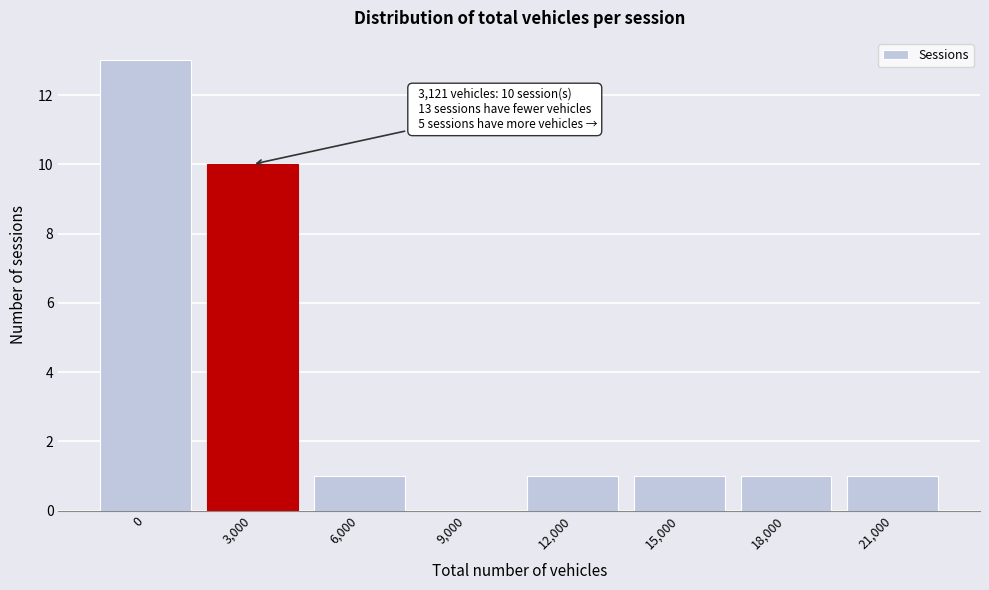

Reading left to right, what are all the values shown in this chart?

0=13	3,000=10	6,000=1	9,000=0	12,000=1	15,000=1	18,000=1	21,000=1